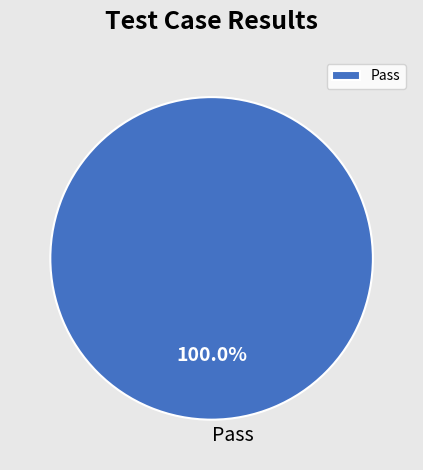

Is there any slice that represents more than half of the pie?

Yes